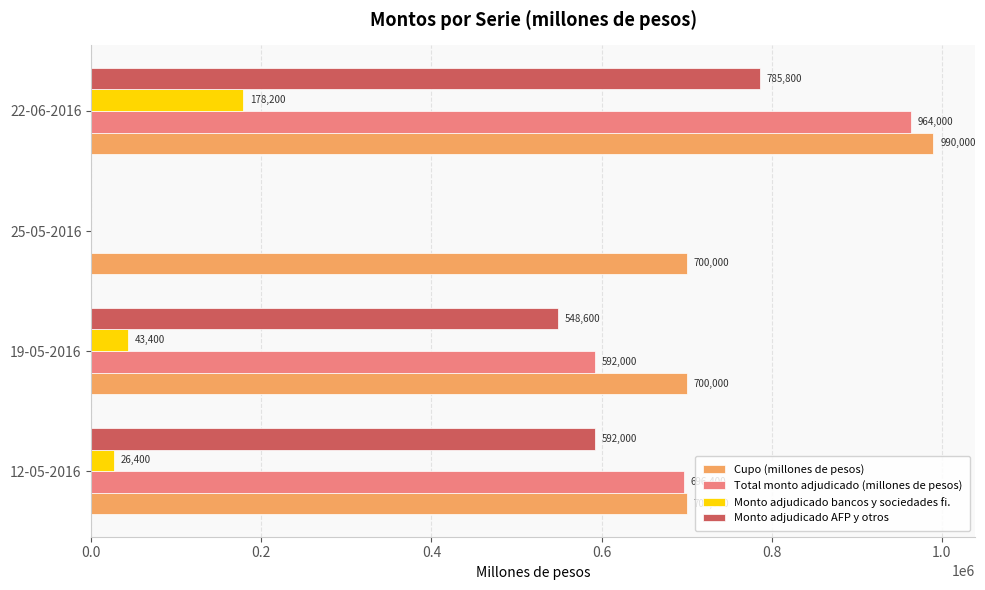

What value does the Monto adjudicado AFP y otros series have at 19-05-2016?

548600